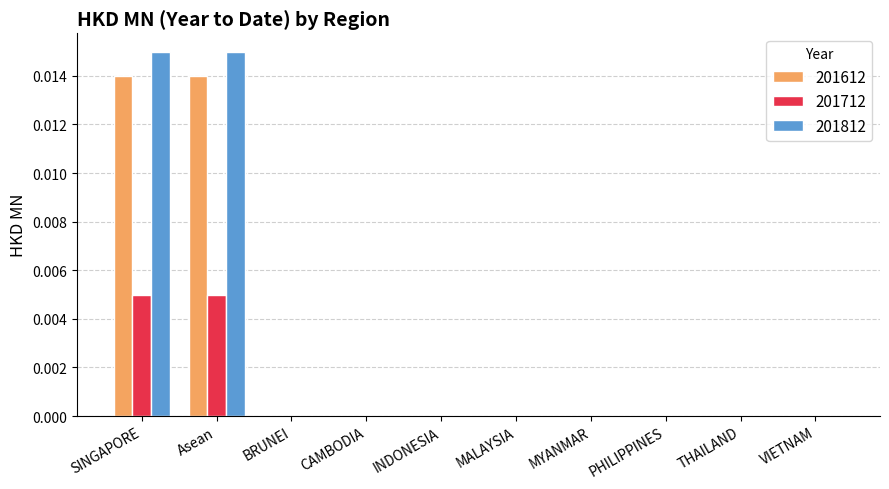

Which series changed the most between Asean and THAILAND?

201812